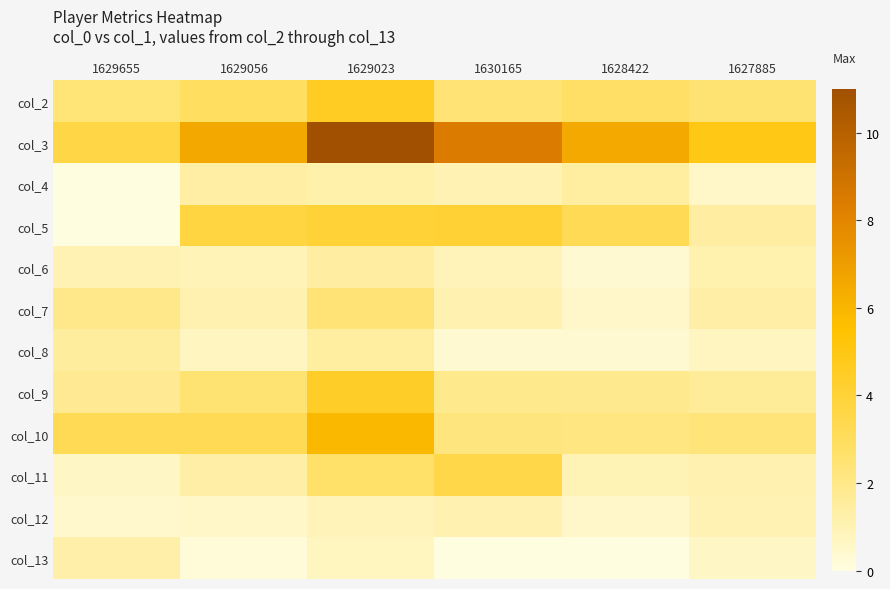

Reading right to left, extract all data points from this chart.

col_2: 1627885=2.5	1628422=2.8	1630165=2.4	1629023=4.5	1629056=2.9	1629655=2.4
col_3: 1627885=4.9	1628422=6.5	1630165=8.4	1629023=11.0	1629056=6.5	1629655=3.6
col_4: 1627885=0.6	1628422=1.4	1630165=1.0	1629023=1.2	1629056=1.4	1629655=0.0
col_5: 1627885=1.4	1628422=3.3	1630165=4.1	1629023=4.0	1629056=3.7	1629655=0.0
col_6: 1627885=1.1	1628422=0.3	1630165=0.9	1629023=1.4	1629056=0.9	1629655=1.1
col_7: 1627885=1.3	1628422=0.5	1630165=1.1	1629023=2.4	1629056=1.1	1629655=2.0
col_8: 1627885=0.7	1628422=0.3	1630165=0.3	1629023=1.4	1629056=0.7	1629655=1.5
col_9: 1627885=1.6	1628422=1.8	1630165=1.9	1629023=4.5	1629056=2.5	1629655=1.8
col_10: 1627885=2.3	1628422=2.2	1630165=2.2	1629023=5.9	1629056=3.2	1629655=3.2
col_11: 1627885=1.1	1628422=0.9	1630165=3.6	1629023=2.7	1629056=1.3	1629655=0.6
col_12: 1627885=1.0	1628422=0.5	1630165=1.1	1629023=0.9	1629056=0.6	1629655=0.5
col_13: 1627885=0.6	1628422=0.0	1630165=0.0	1629023=0.8	1629056=0.2	1629655=1.3